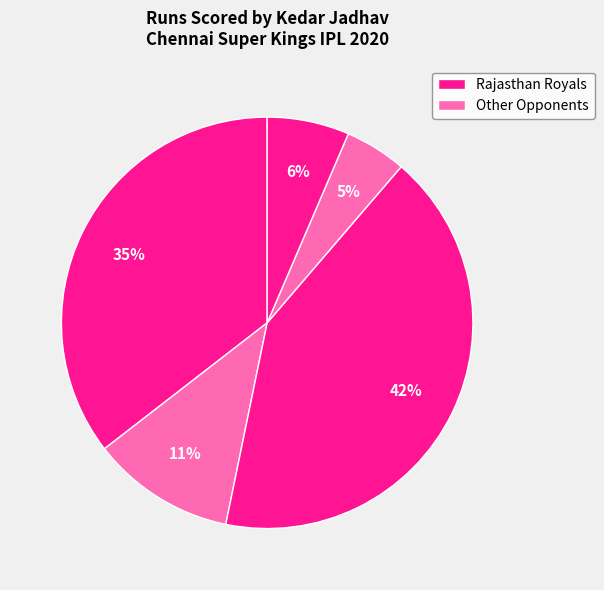

How many segments does this pie chart have?

5